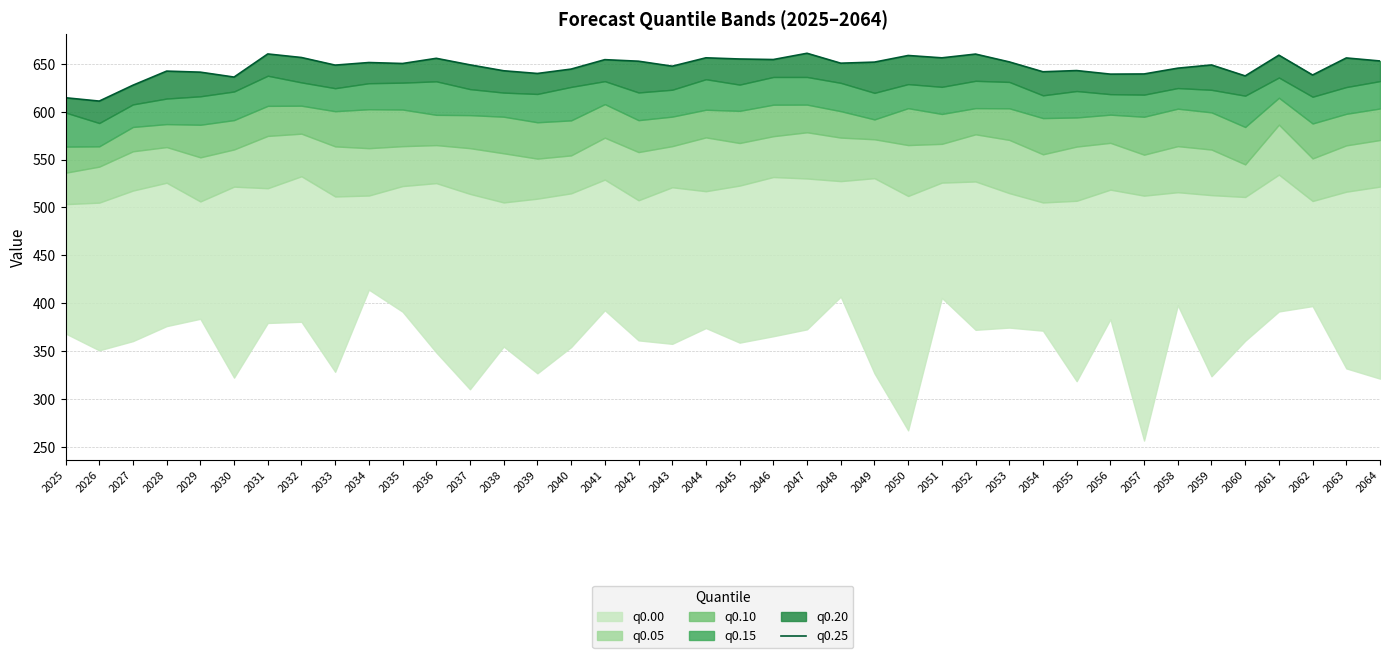

What is the average value?

647.1